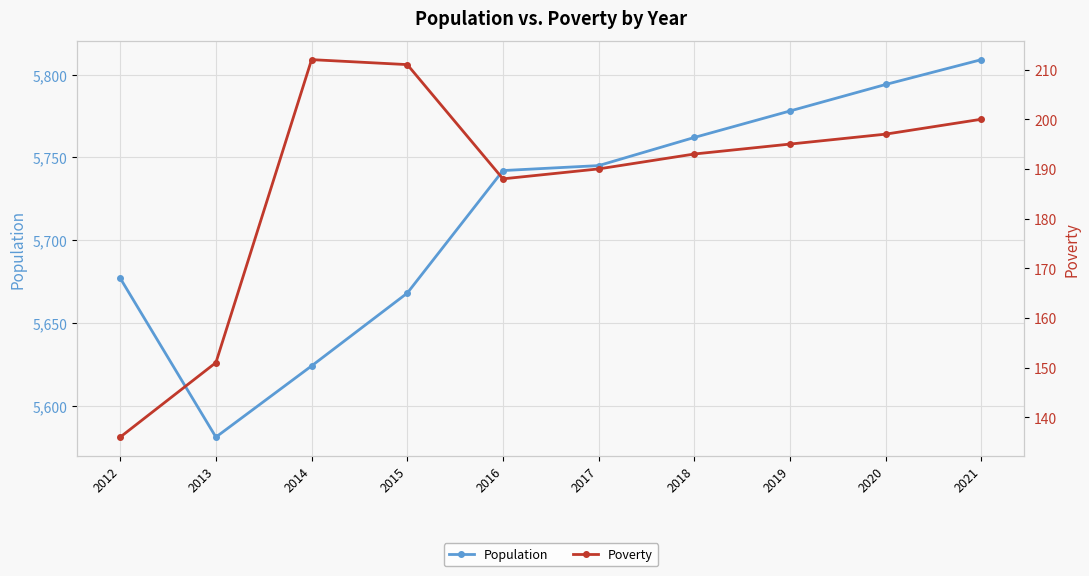

The value of Poverty at 2014 is 212. True or false?

True